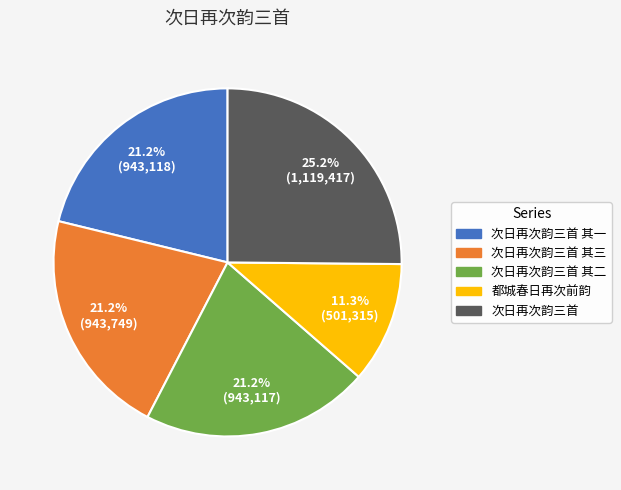

Count the number of slices in the pie.

5